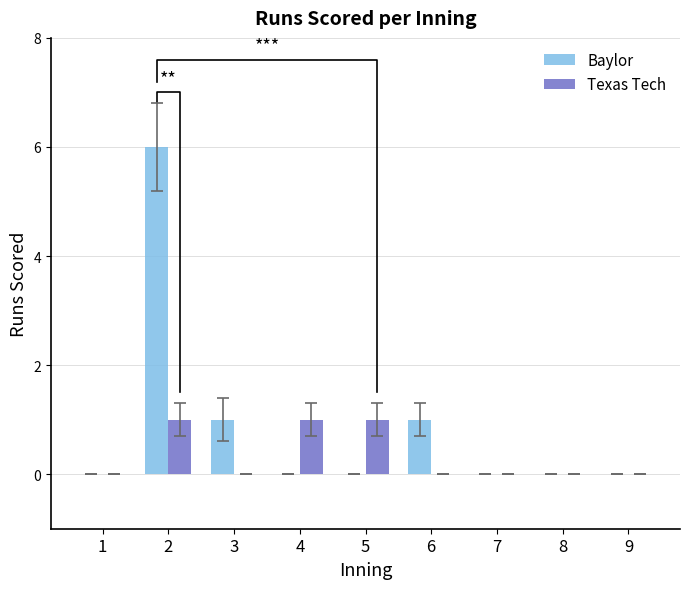

What is the difference between the maximum and minimum values in the Texas Tech series?

1